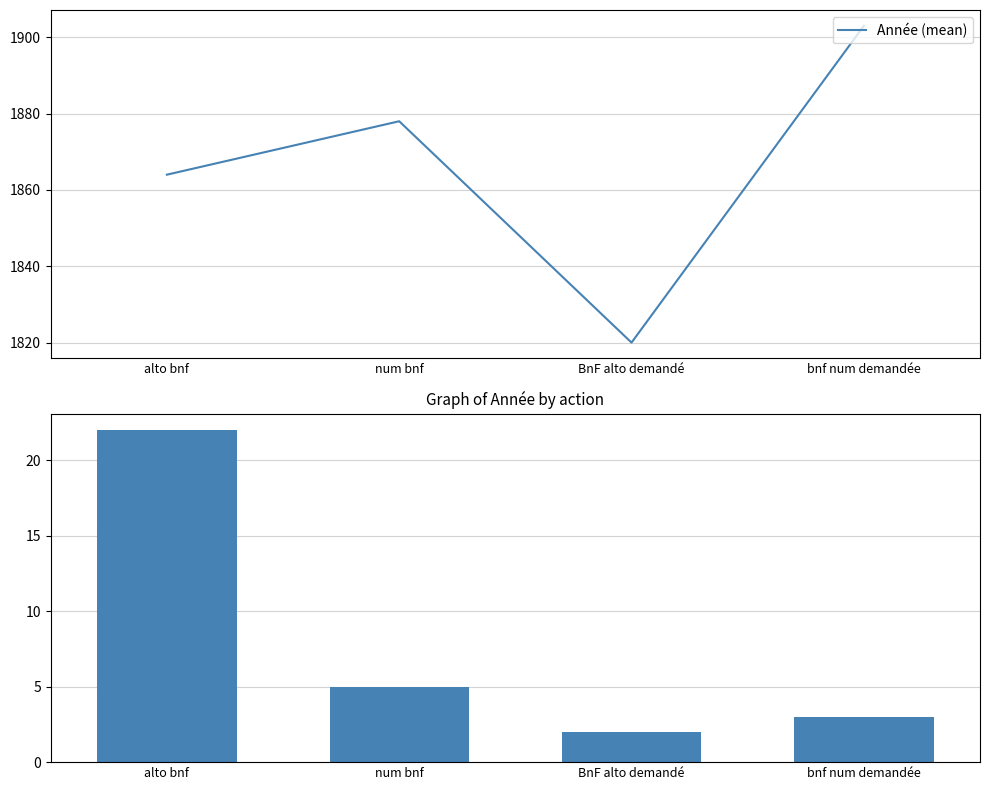

What is the difference between the maximum and minimum values in the Année (count) series?

20